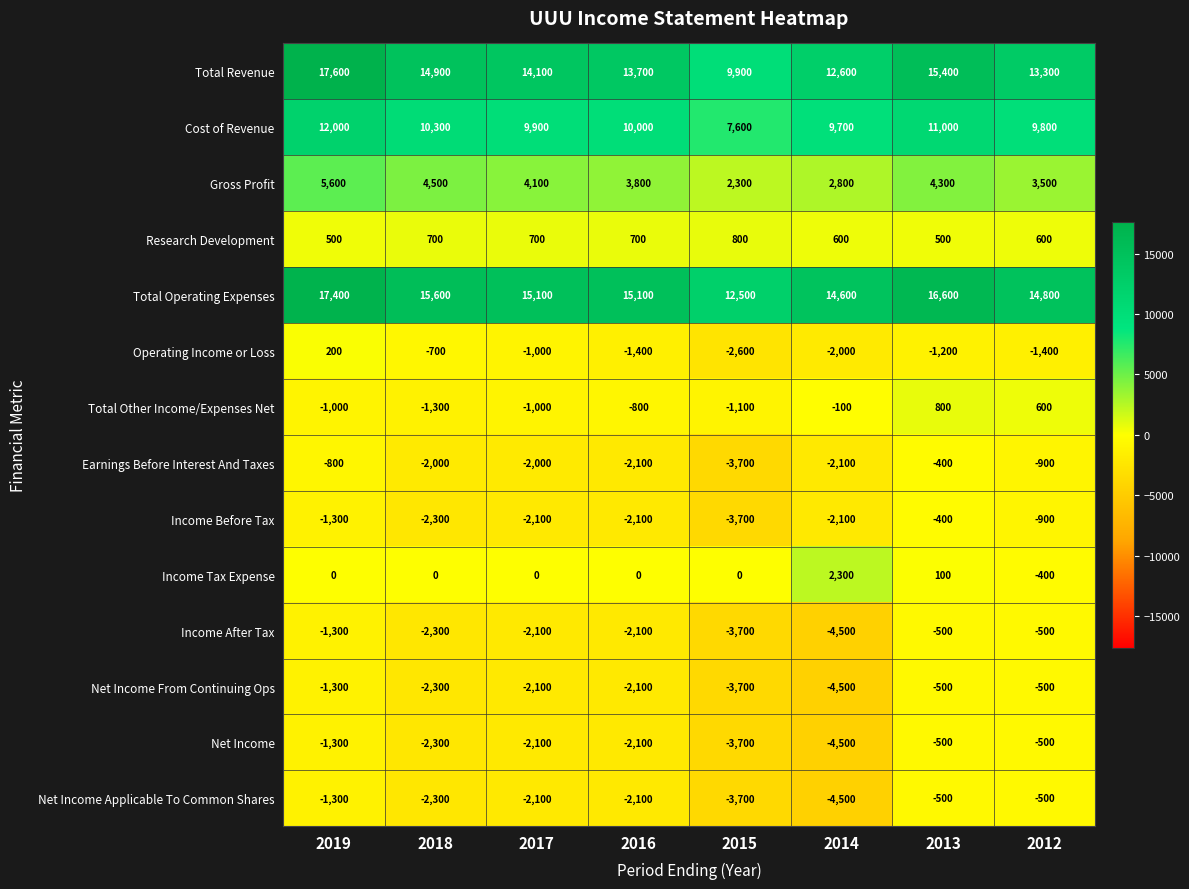

True or false: Income Before Tax has a value of -2100 at 2014.

True